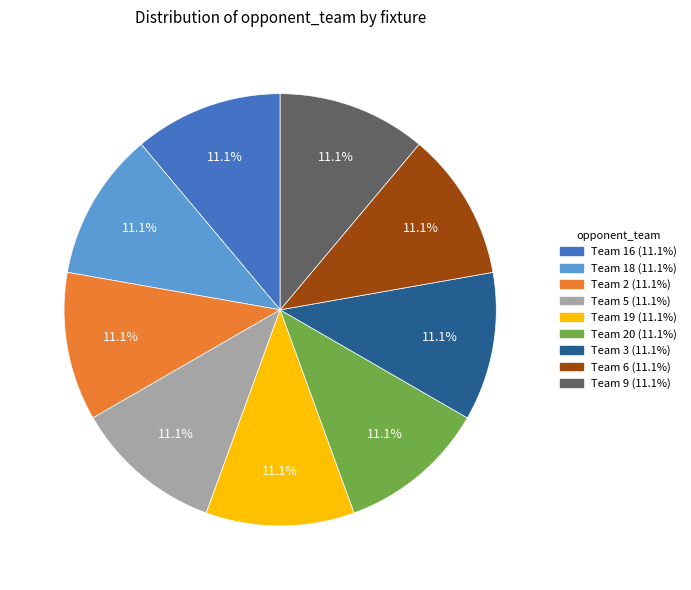

Is there a majority slice in this chart?

No